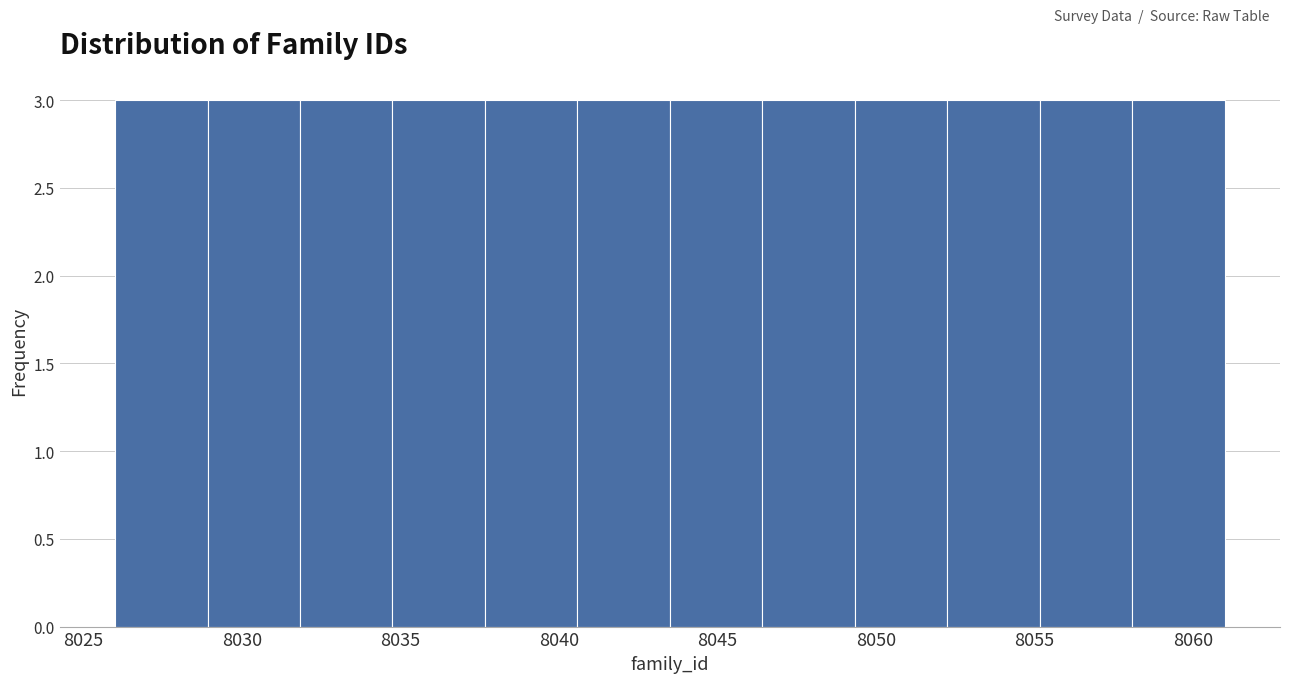

Reading left to right, list every bar in this chart as the range it spans on the x-axis followed by its height. Neither the bar edges nor the heights are printed on the chart, so give them approximately, as read against the axes.

8026.0 to 8029.0: 3
8029.0 to 8032.0: 3
8032.0 to 8035.0: 3
8035.0 to 8037.5: 3
8037.5 to 8040.5: 3
8040.5 to 8043.5: 3
8043.5 to 8046.5: 3
8046.5 to 8049.5: 3
8049.5 to 8052.5: 3
8052.5 to 8055.0: 3
8055.0 to 8058.0: 3
8058.0 to 8061.0: 3